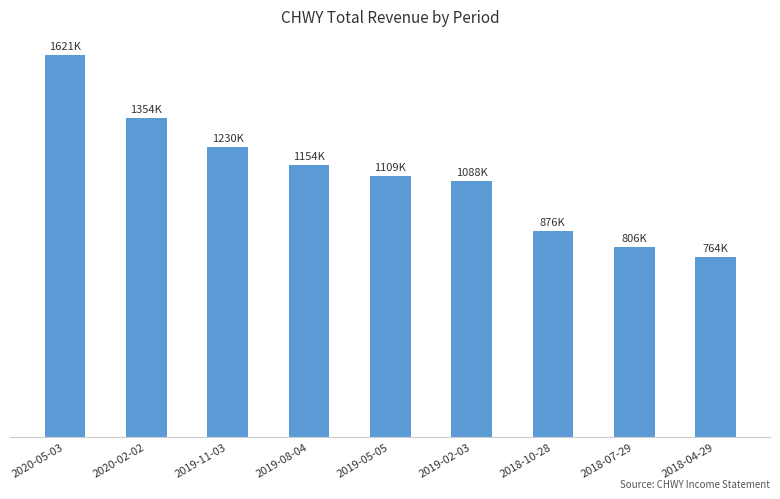

What position from the right is 2018-07-29?

2